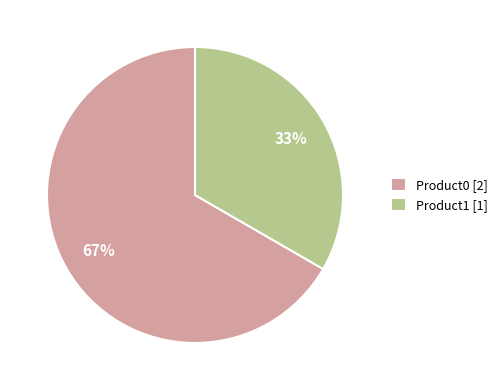

Combined, do Product1 [1] and Product0 [2] account for over 50%?

Yes